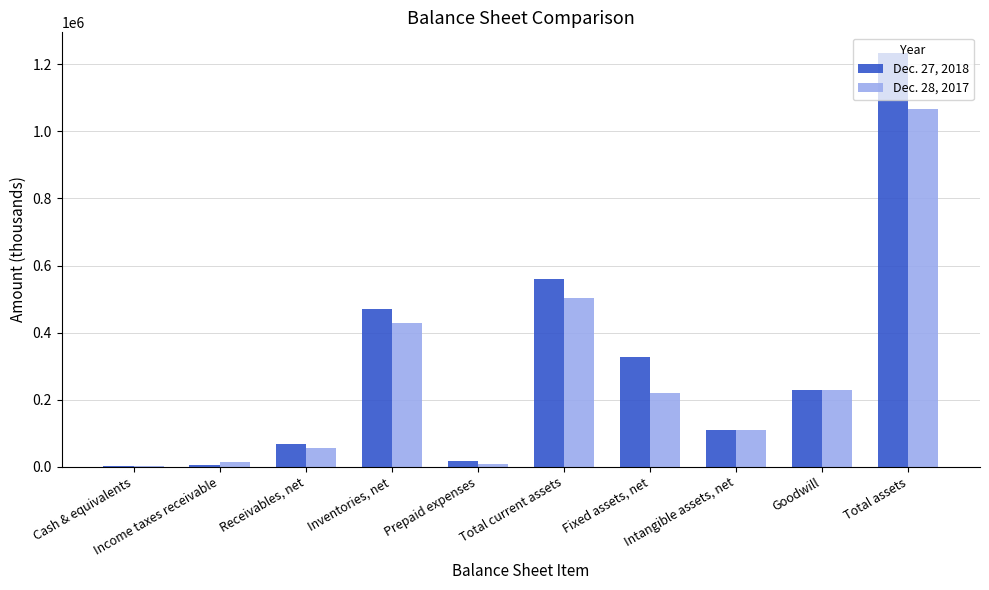

What are all the series names shown in the legend?

Dec. 27, 2018, Dec. 28, 2017